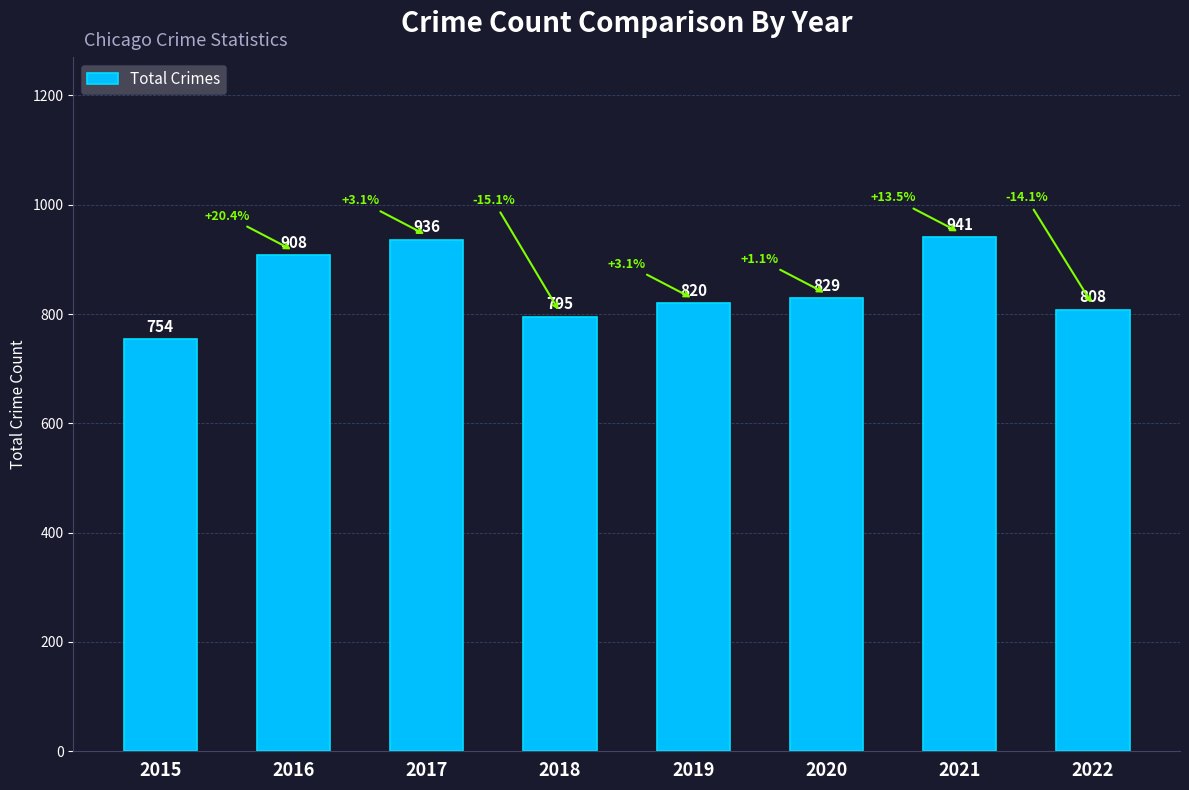

Is it true that the value at 2021 is 1329?

False